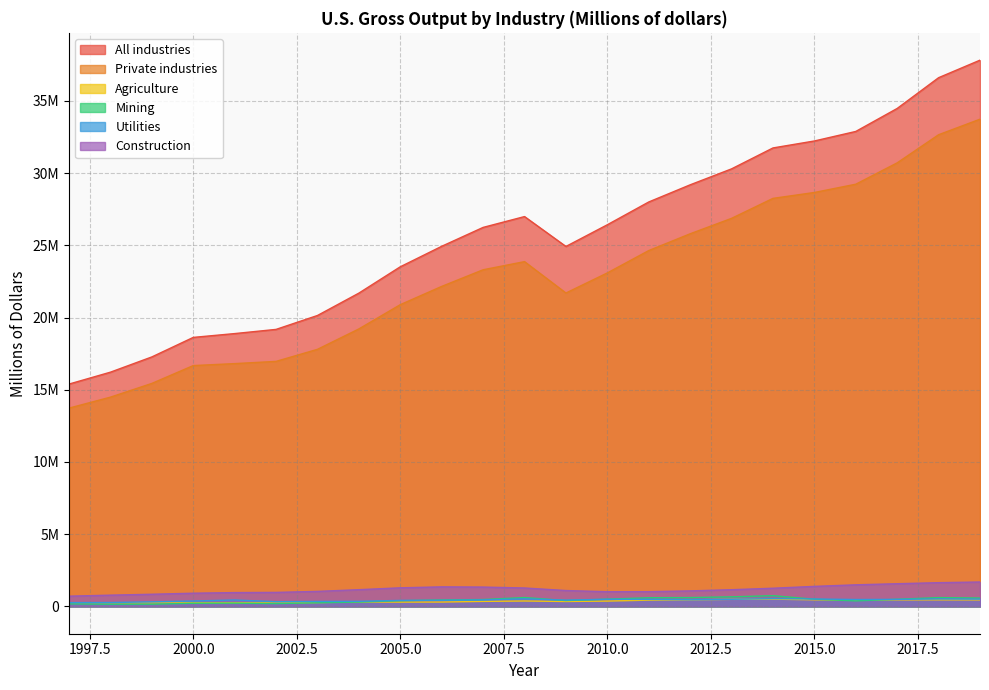

What is the value of the Utilities point at the 15th from the left?

484889